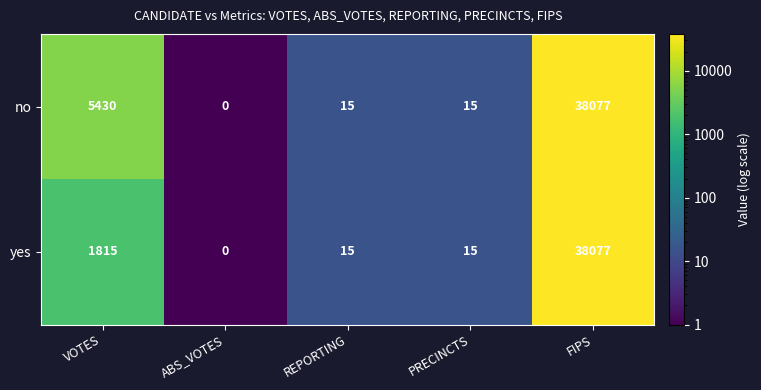

What is the approximate value of yes at FIPS, to the nearest 100?

38100